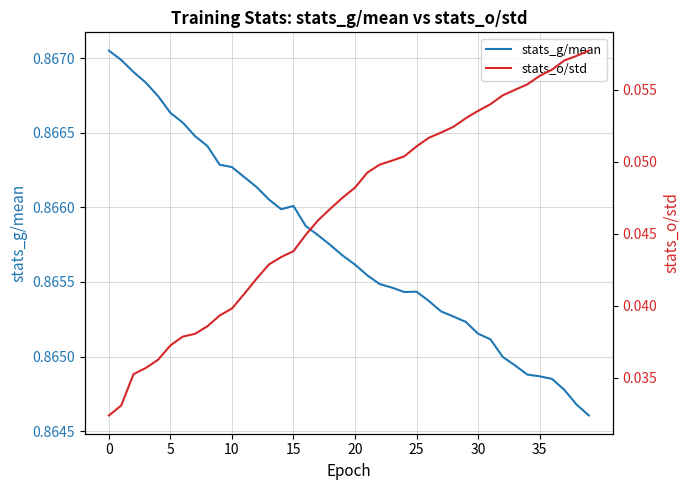

What is the greatest value displayed?

0.9